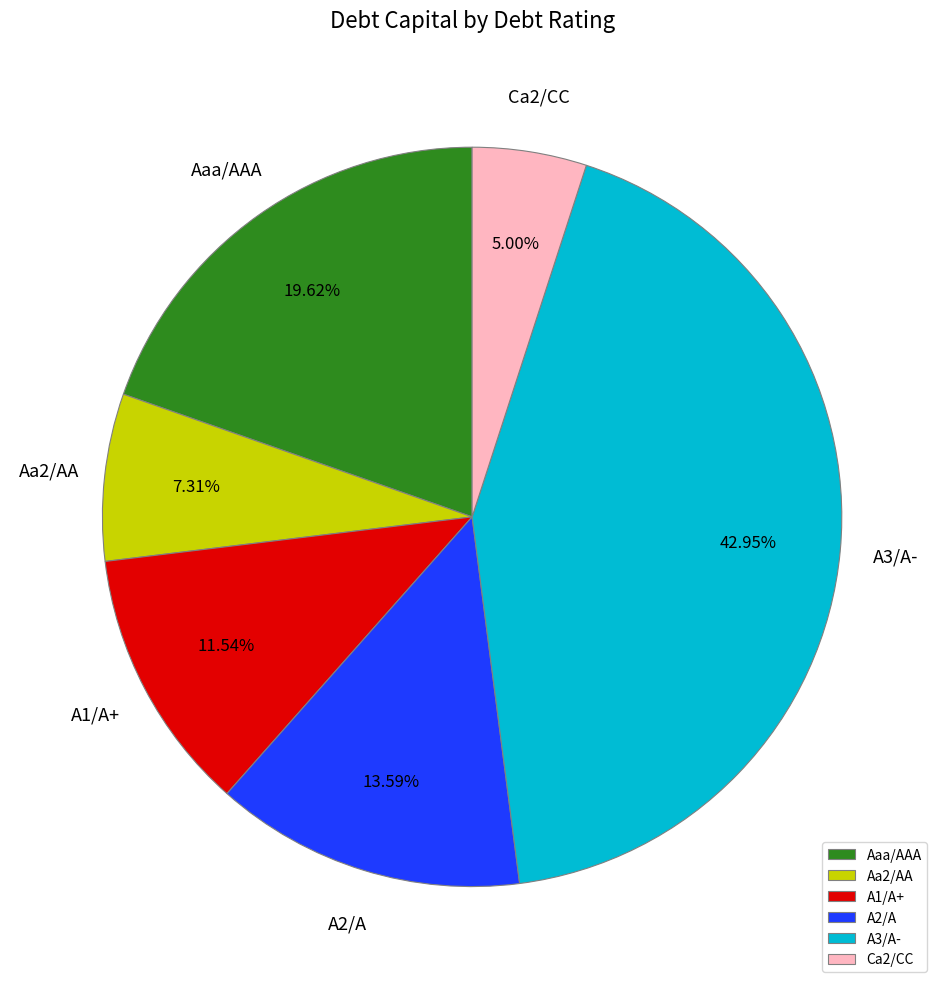

Rank the categories by value from highest to lowest.

A3/A-, Aaa/AAA, A2/A, A1/A+, Aa2/AA, Ca2/CC